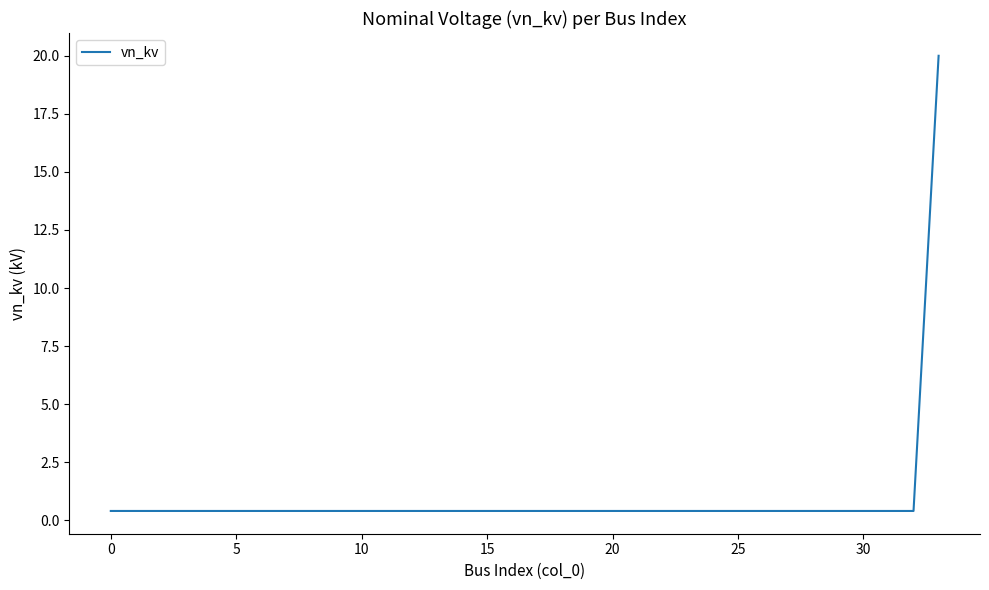

What is the difference between the maximum and minimum values?

19.6